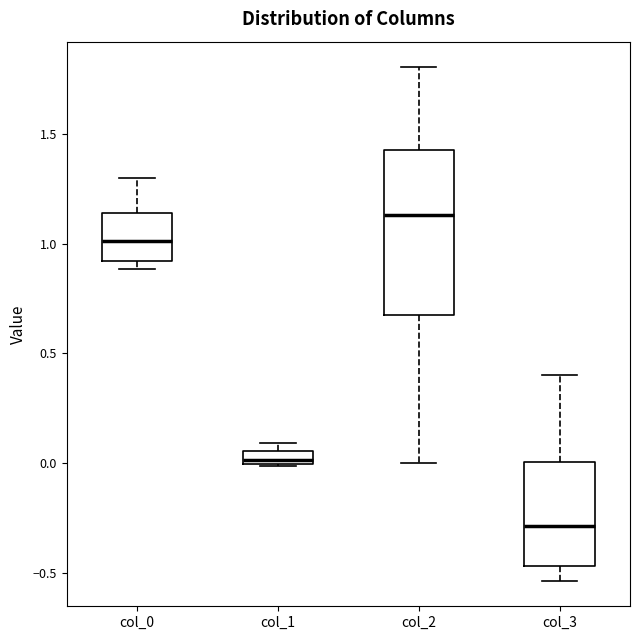

Which box's median line is the lowest?

col_3